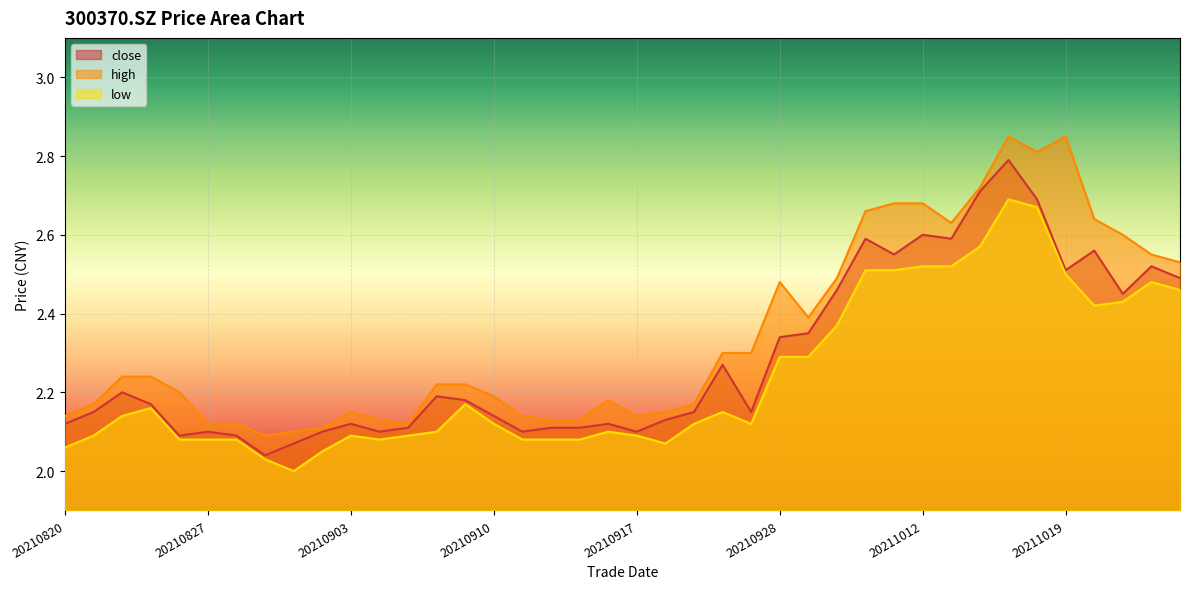

What is the difference between the second highest and second lowest values in the low series?

0.6